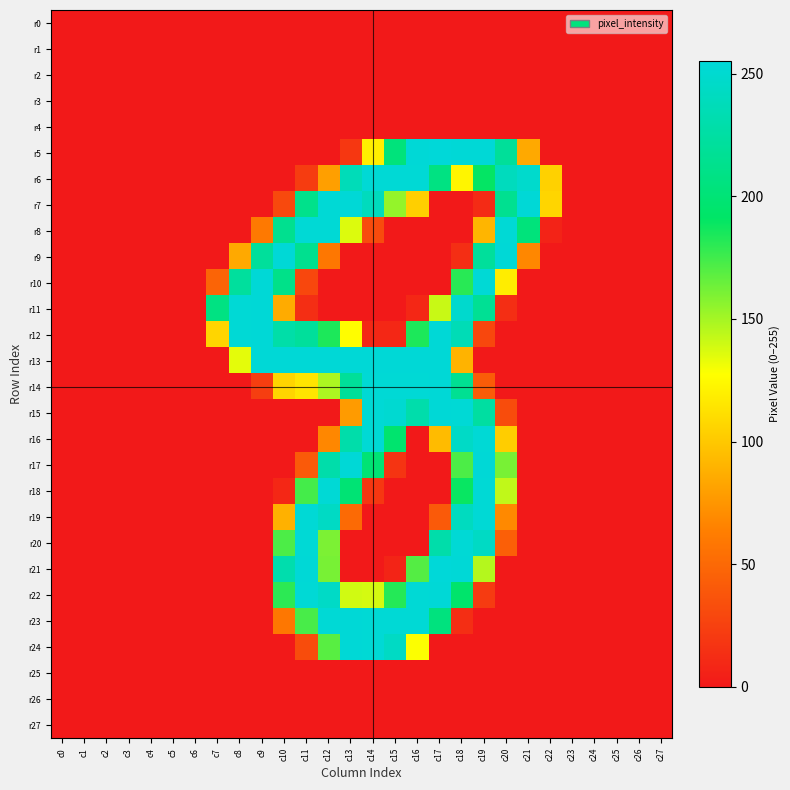

How many categories are shown in the chart?

28